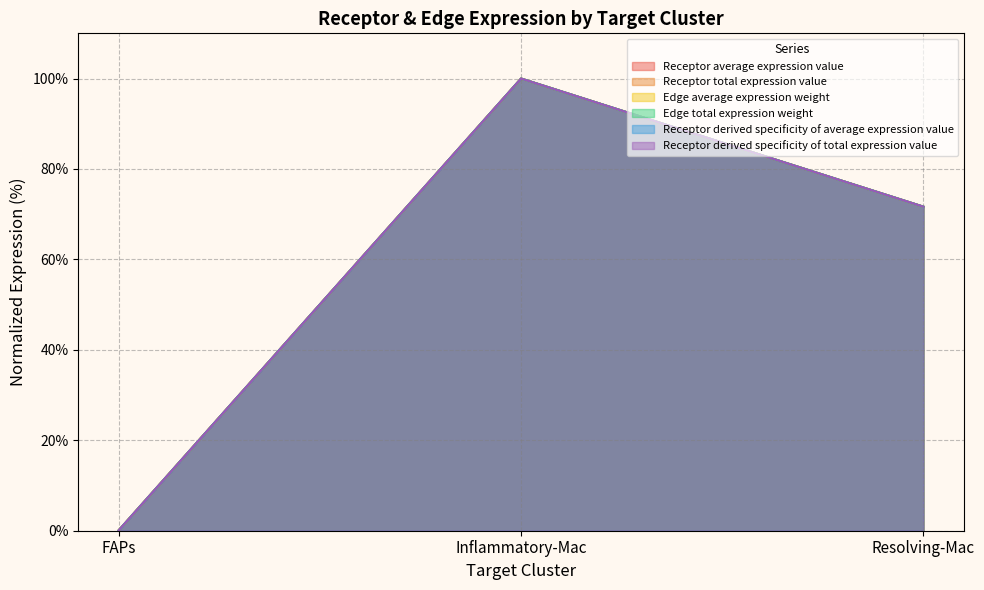

At FAPs, list the series in order from smallest to largest.

Receptor total expression value, Edge average expression weight, Edge total expression weight, Receptor derived specificity of average expression value, Receptor derived specificity of total expression value, Receptor average expression value